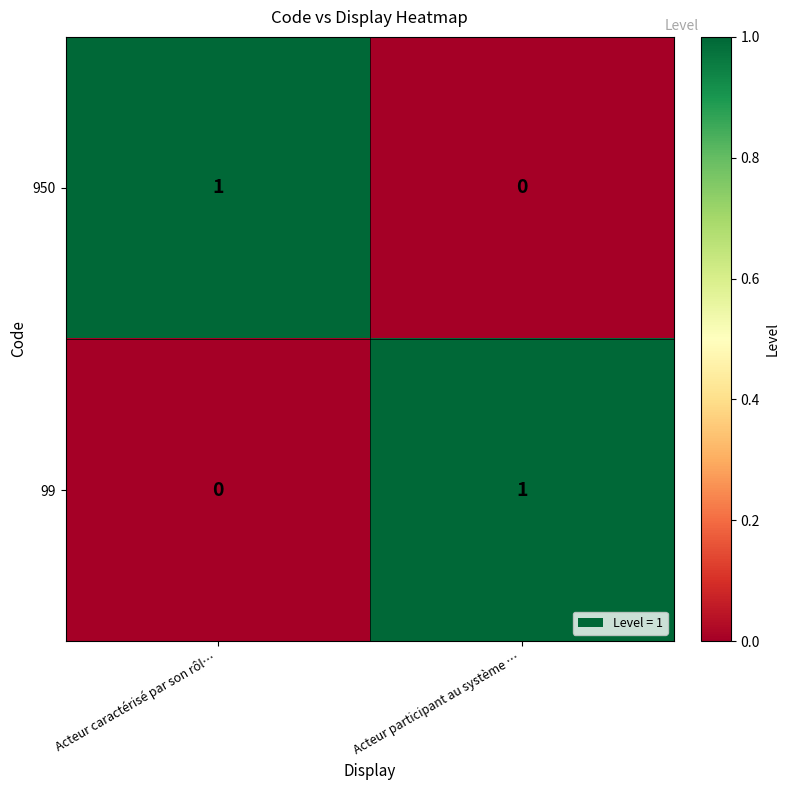

Where is 950 nearest to the value 0?

Acteur participant au système …